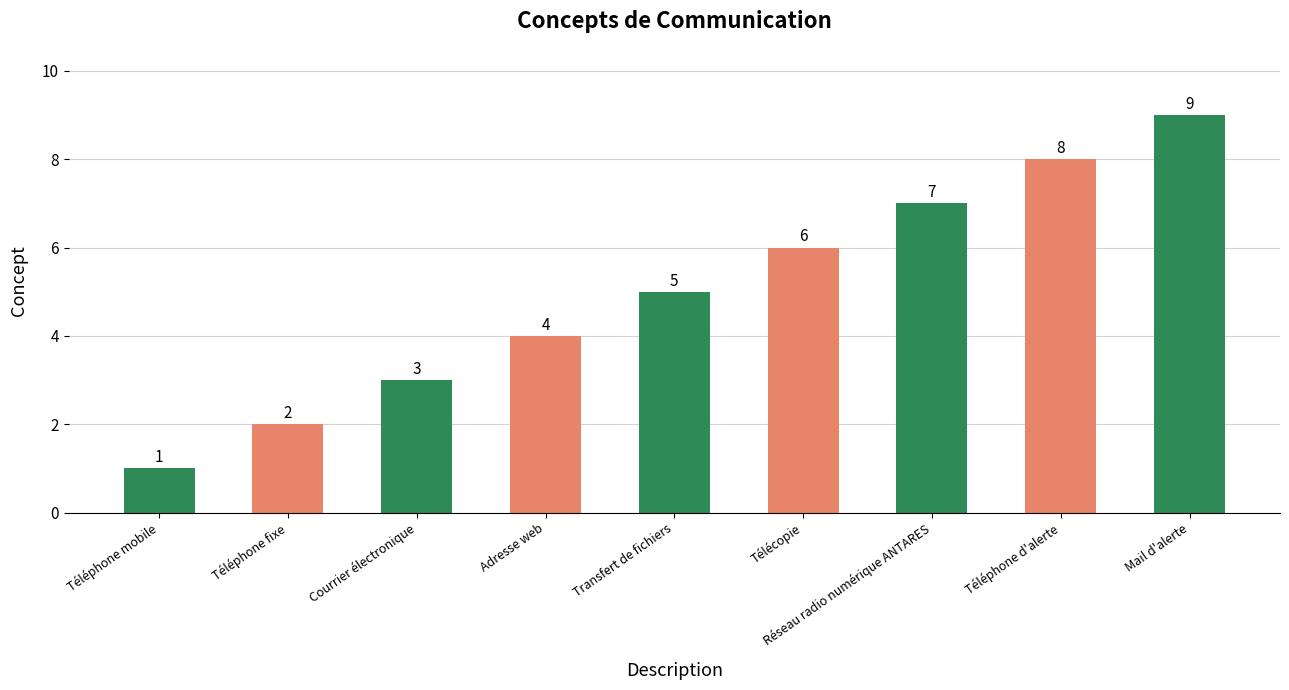

Rank the categories by value from highest to lowest.

Mail d'alerte, Téléphone d'alerte, Réseau radio numérique ANTARES, Télécopie, Transfert de fichiers, Adresse web, Courrier électronique, Téléphone fixe, Téléphone mobile